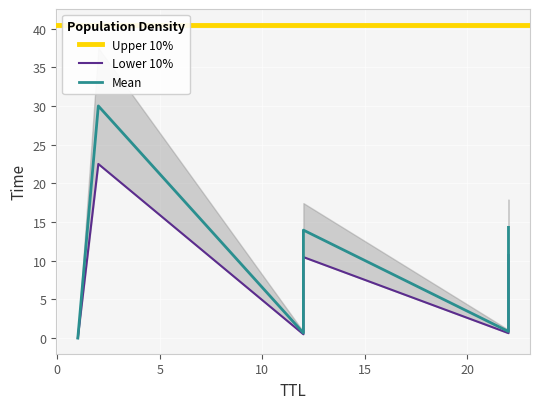

Between 22 and 22, which is larger?

22